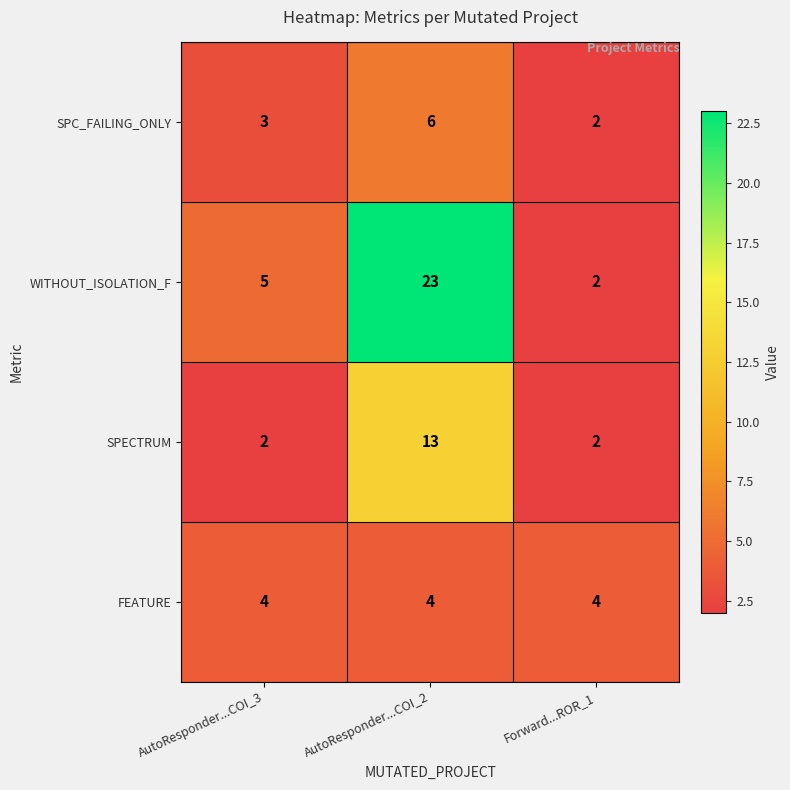

The FEATURE series shows 7 at Forward...ROR_1. True or false?

False